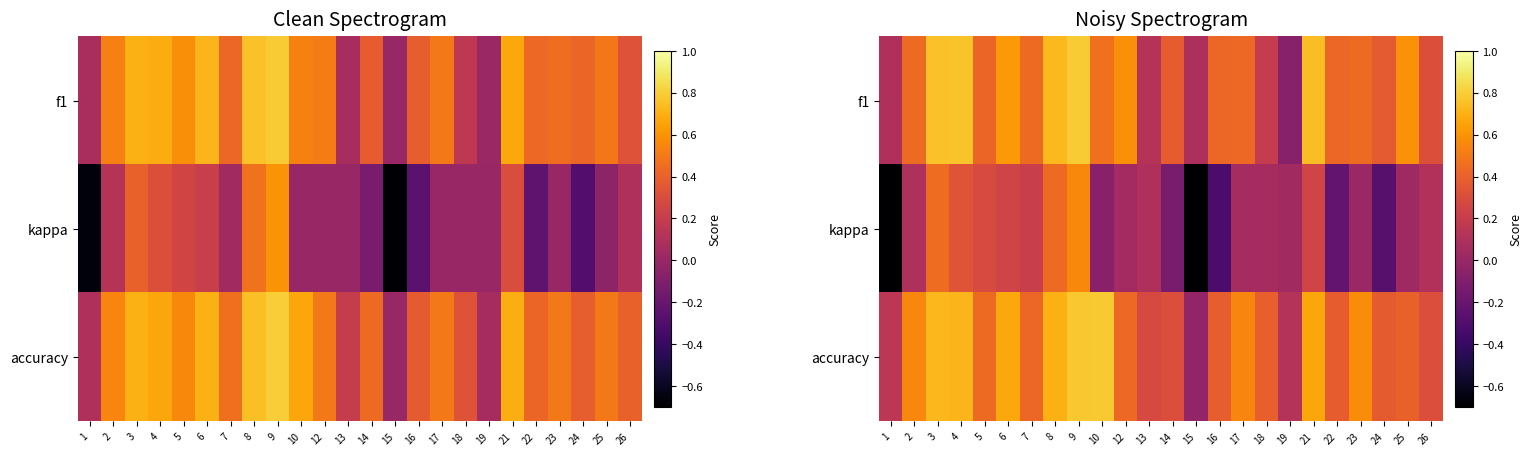

At how many categories does at least one series exceed 0?

24